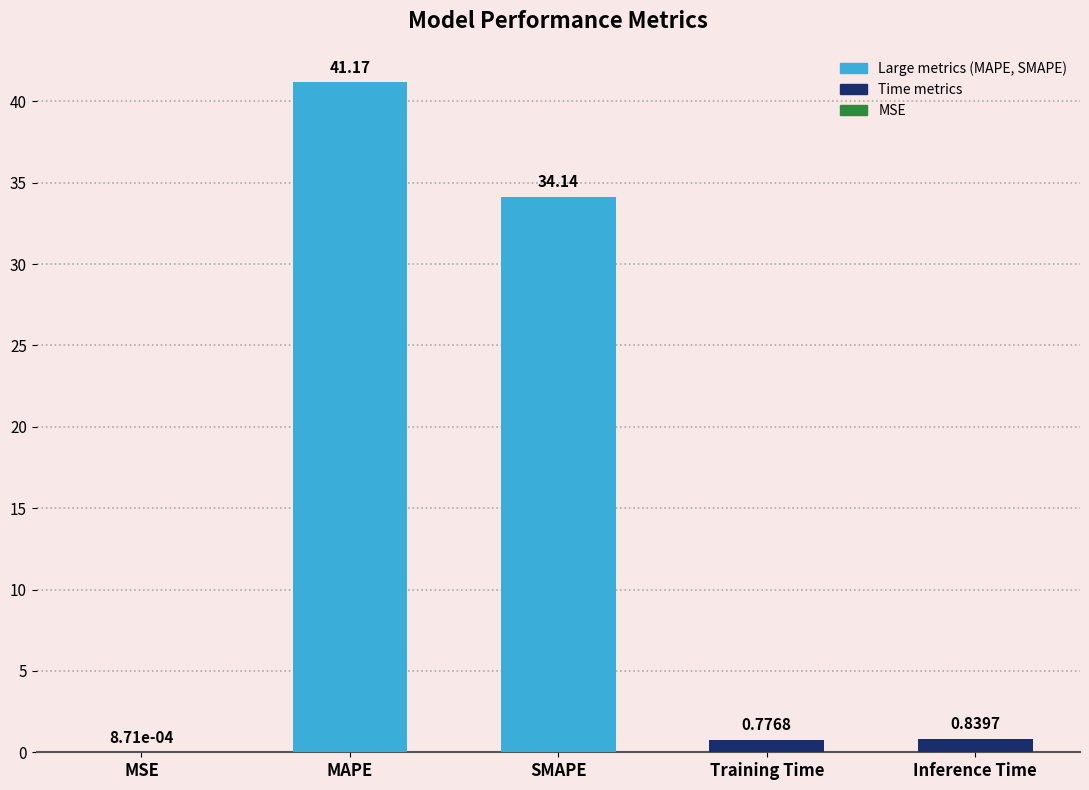

Which category has the highest value across all series?

MAPE